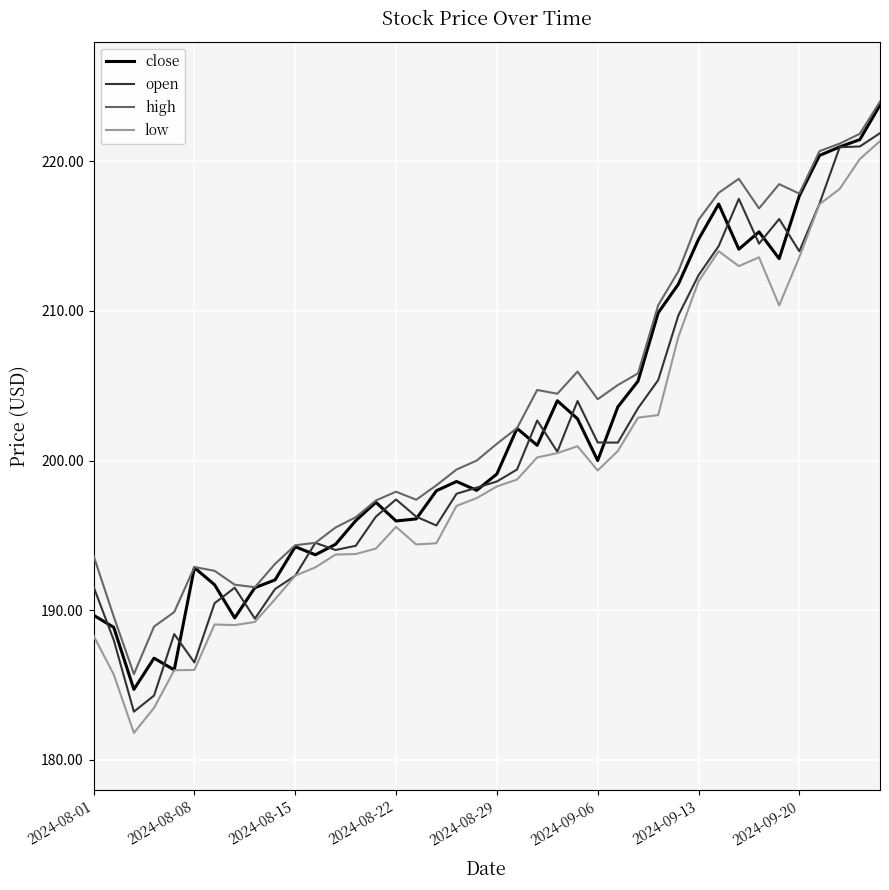

What is the maximum value for low?

221.4